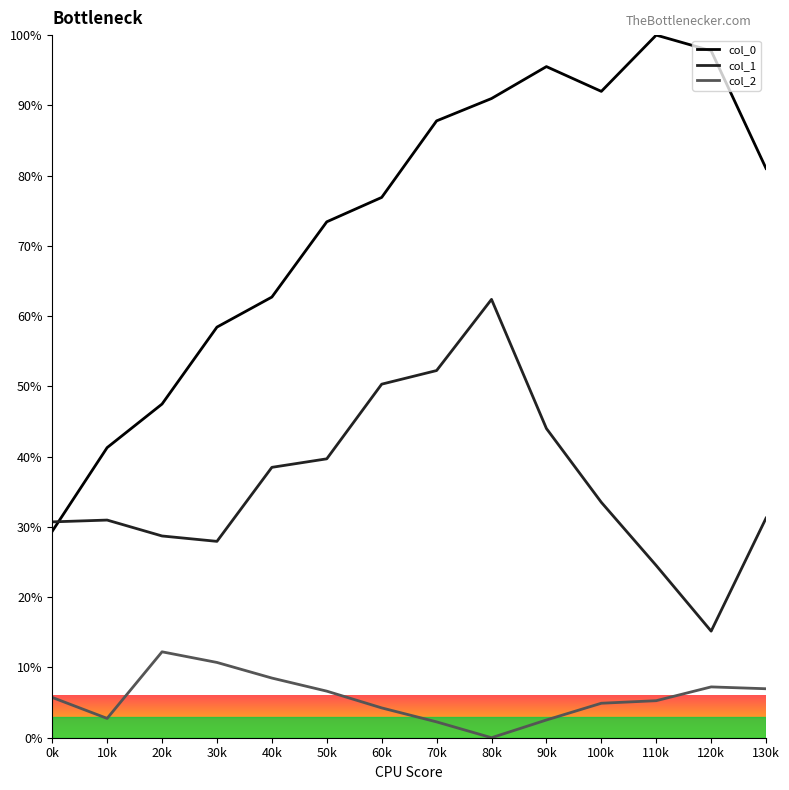

Is it true that col_0 equals 33.8 at 30k?

False